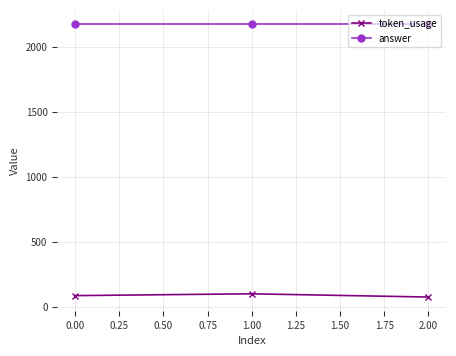

Rank the series by their maximum value, from highest to lowest.

answer, token_usage